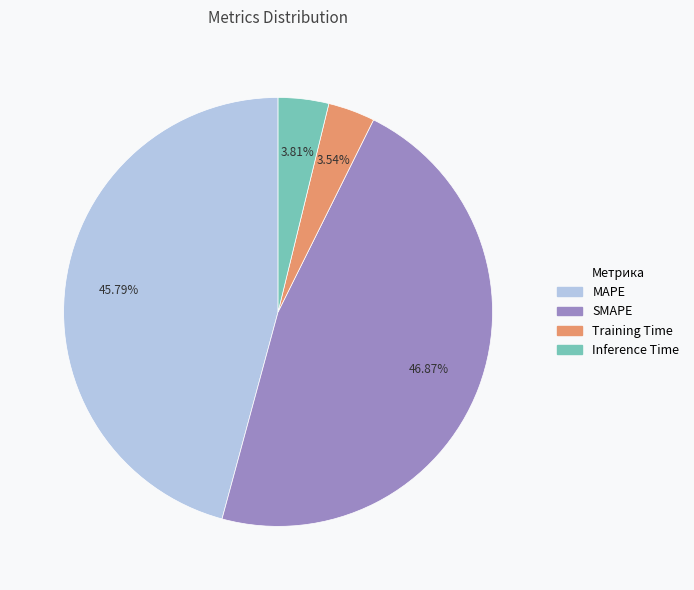

To the nearest percent, what percentage of the pie is MAPE?

46%